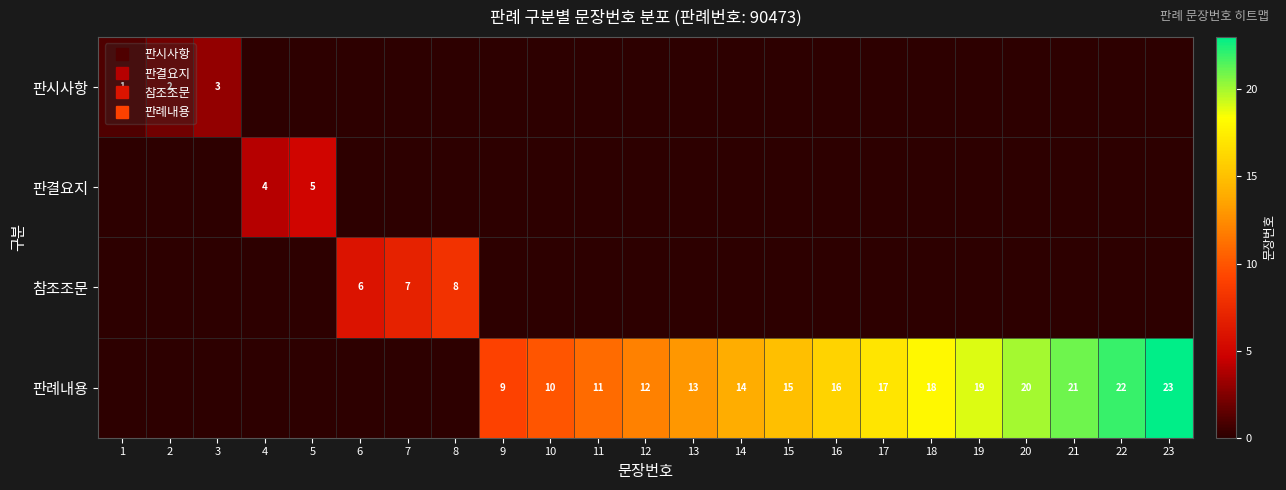

Is it true that 판시사항 equals 2 at 17?

False